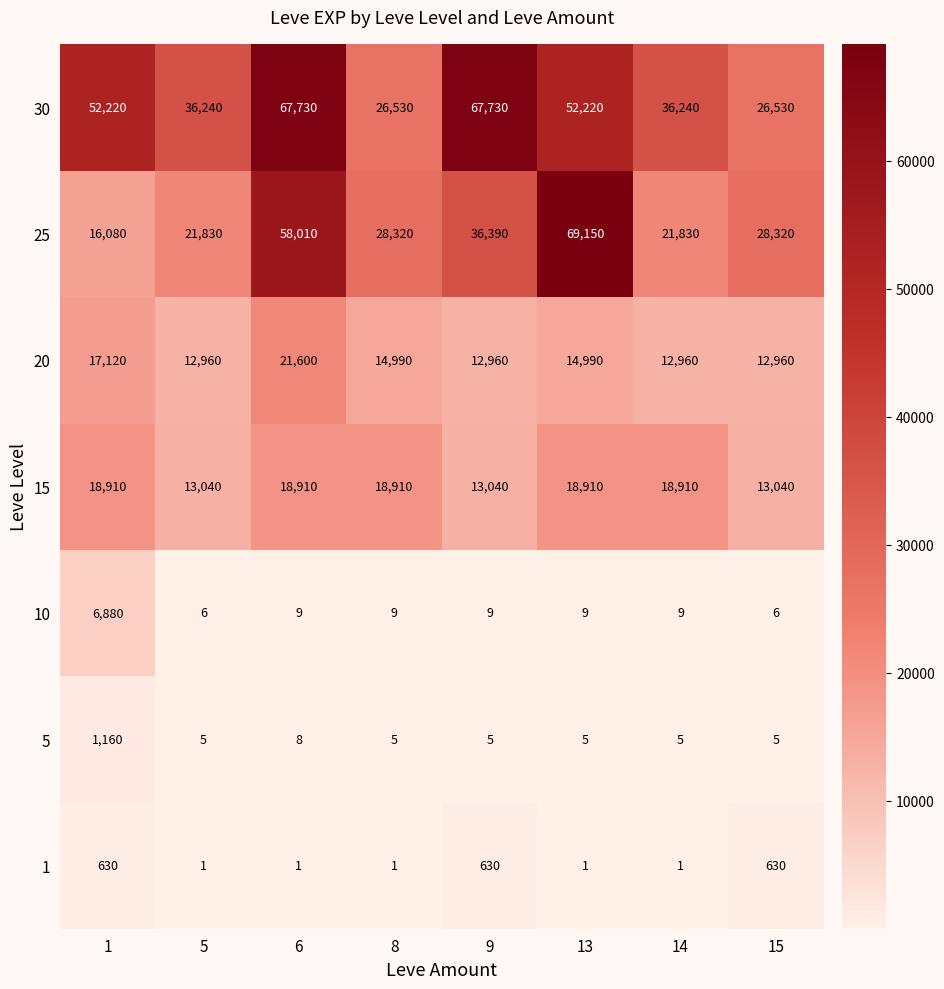

Is the value of 1 at 14 greater than the value of 25 at 8?

No